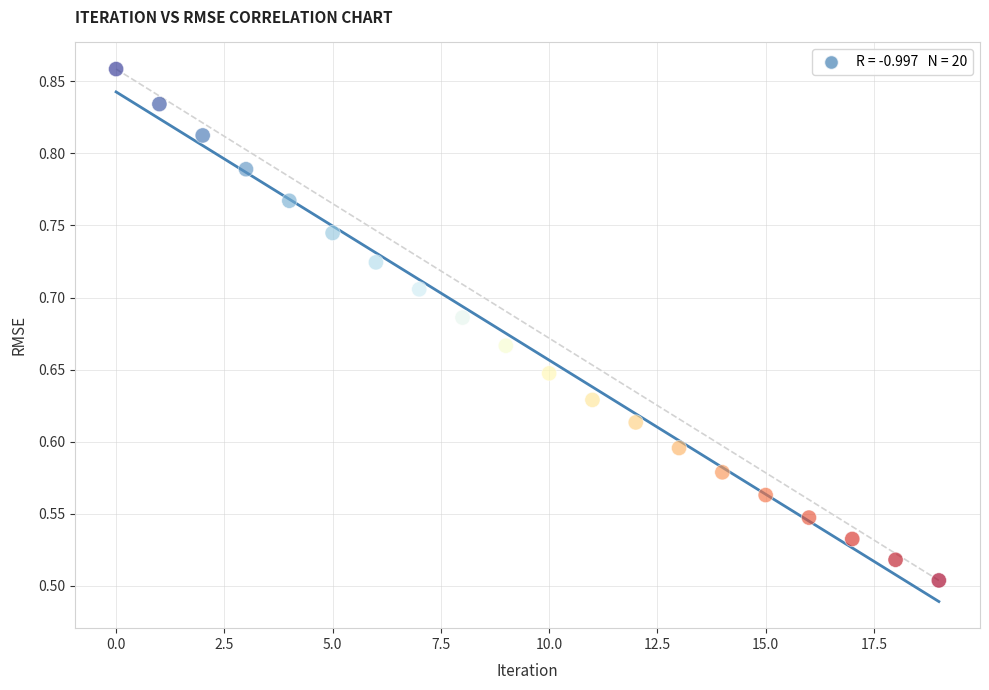

What is the range of Y values (max minus min)?

0.4